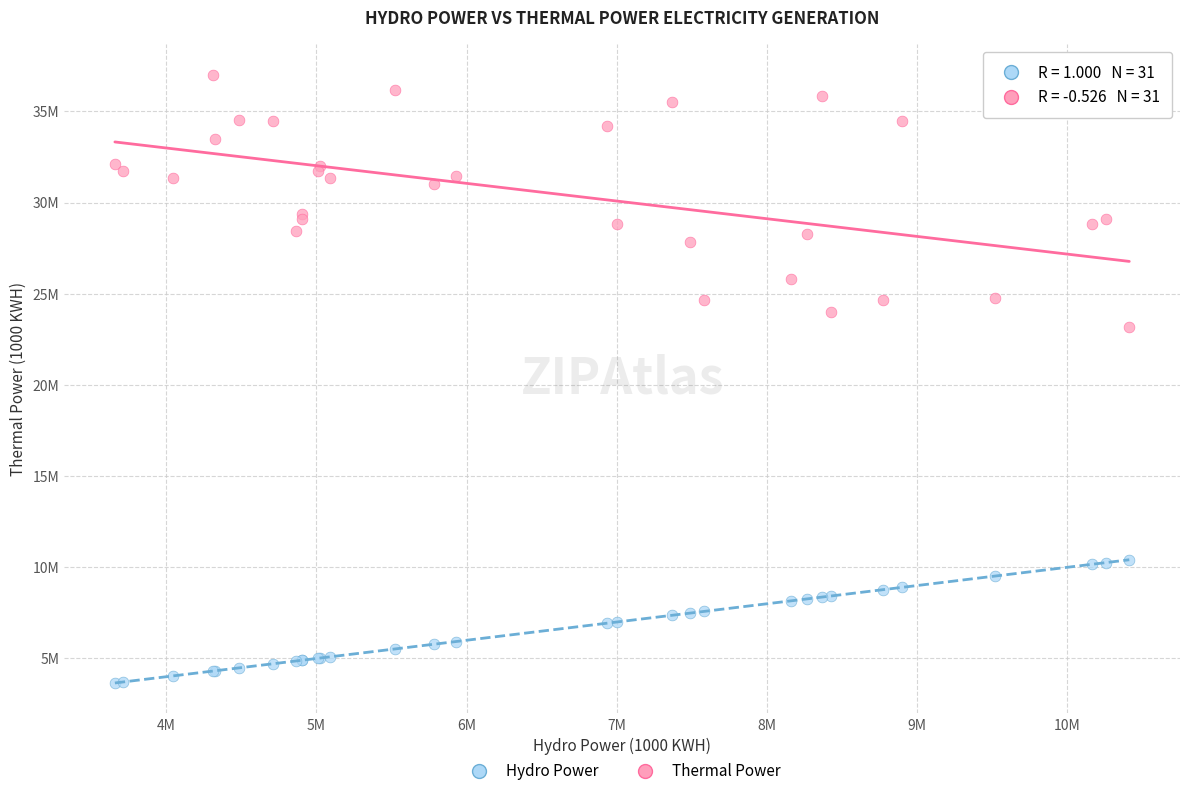

Which series has the largest Y range (max minus min)?

Thermal Power